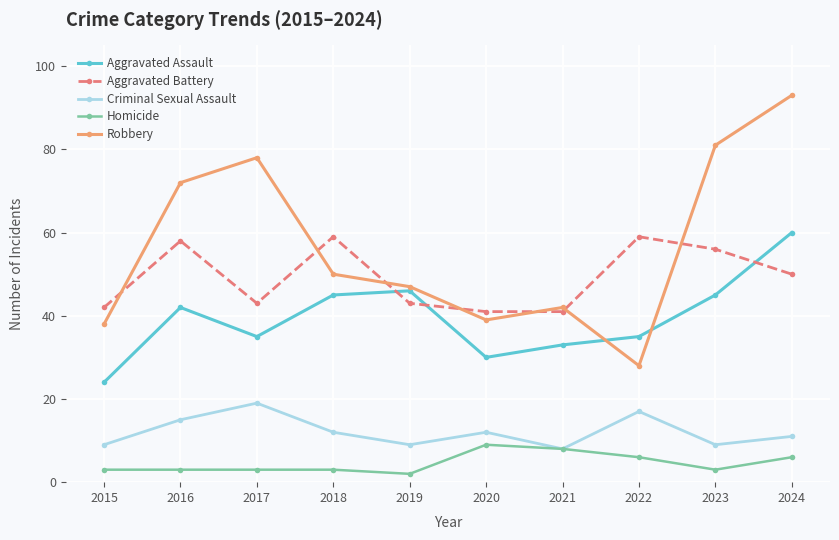

How many categories are shown in the chart?

10